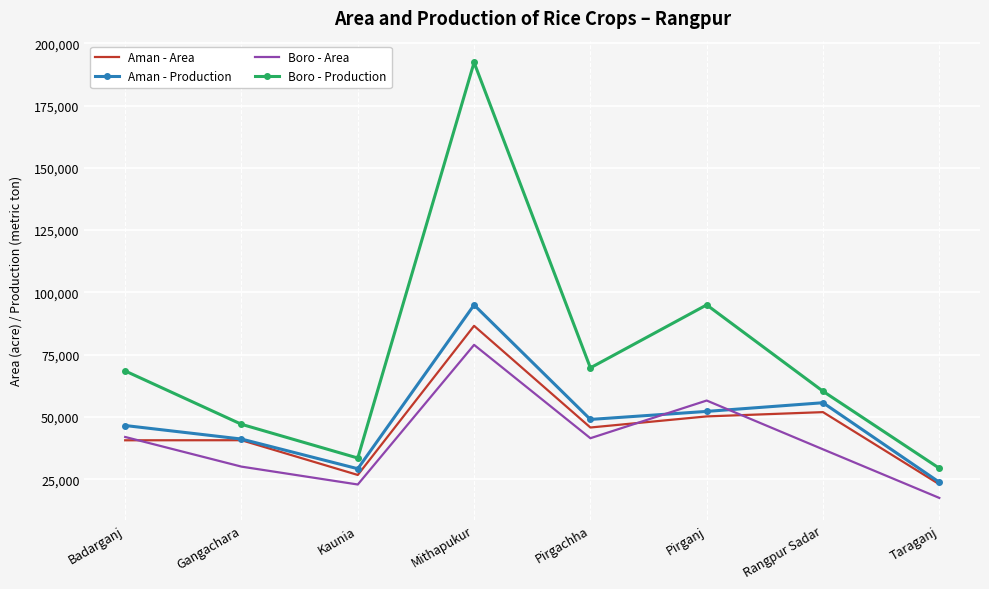

Is it true that Aman - Production equals 27829 at Pirgachha?

False